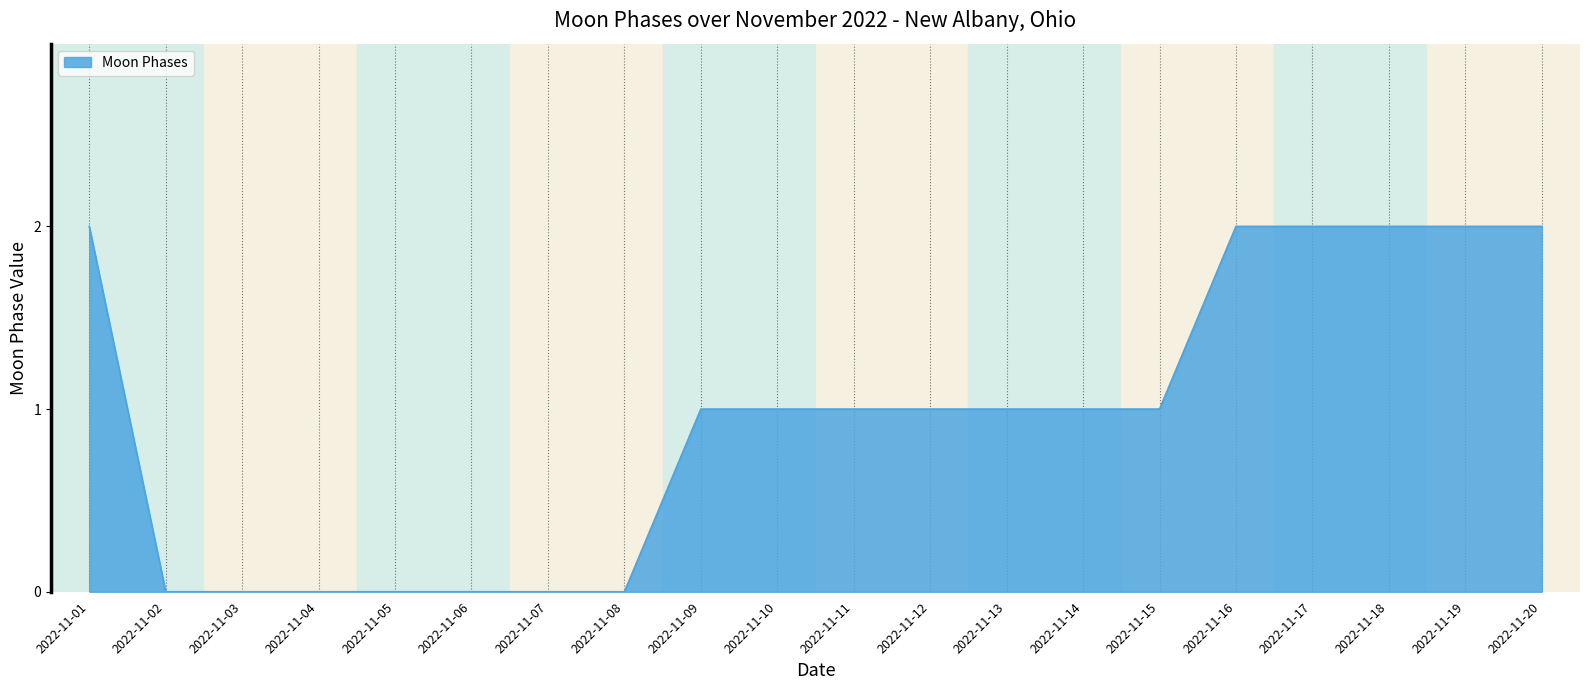

The value at 2022-11-13 is 1. True or false?

True